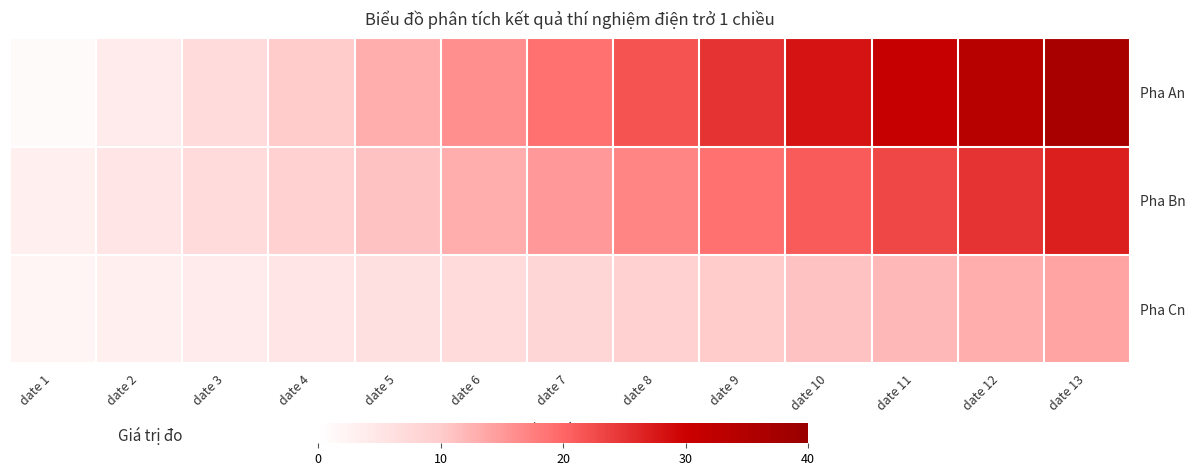

Which series has the largest total across all categories?

Pha An